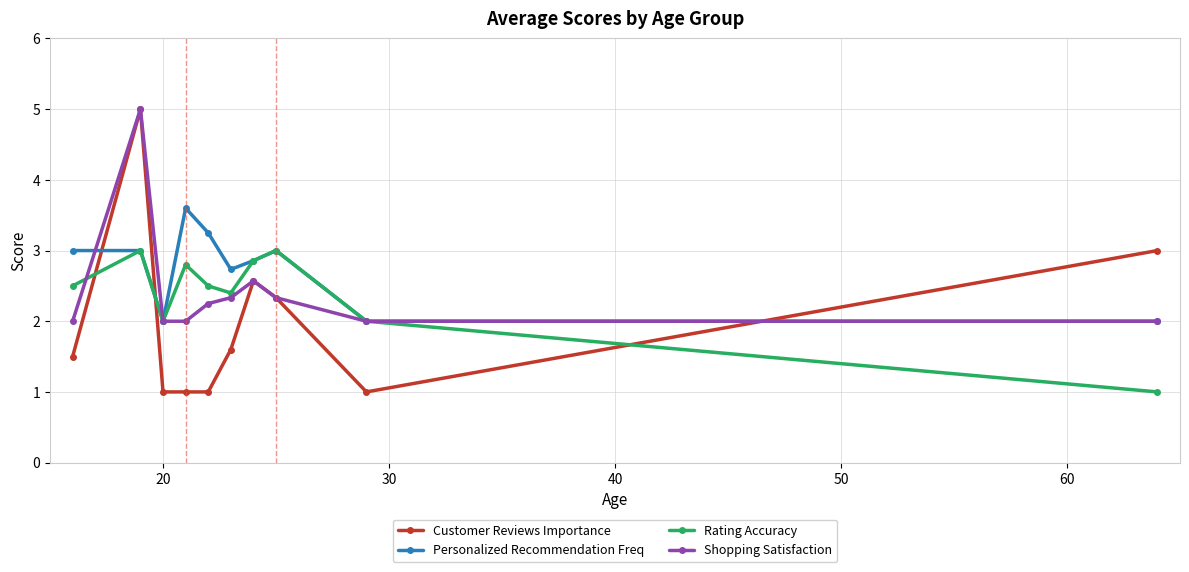

Which series has the largest total across all categories?

Personalized Recommendation Freq